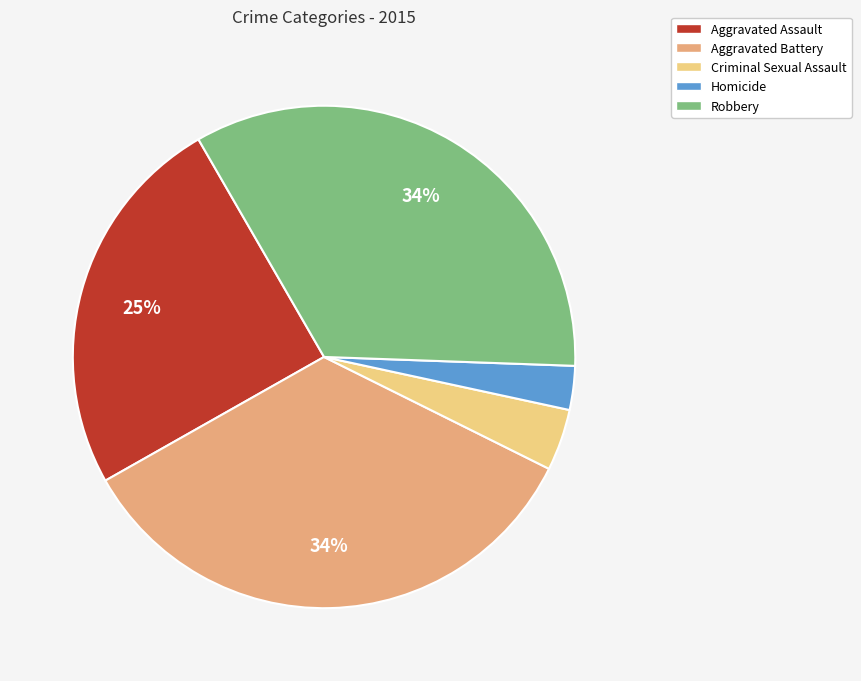

To the nearest percent, what portion does Aggravated Battery represent?

34%